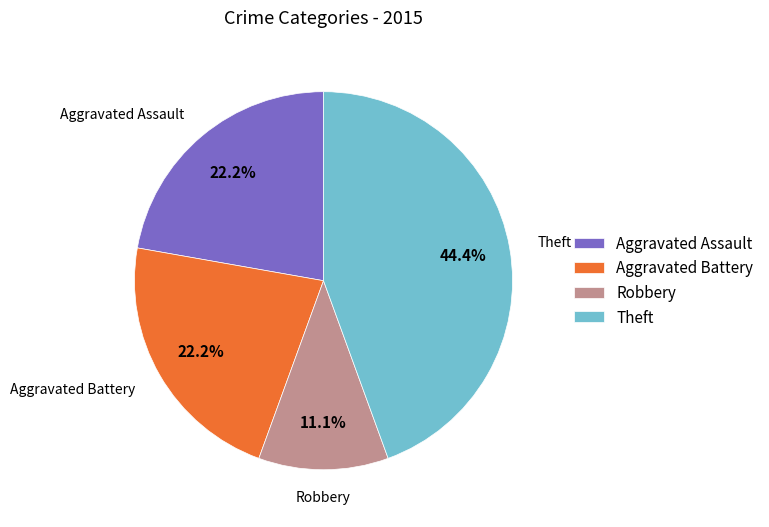

Count the number of slices in the pie.

4